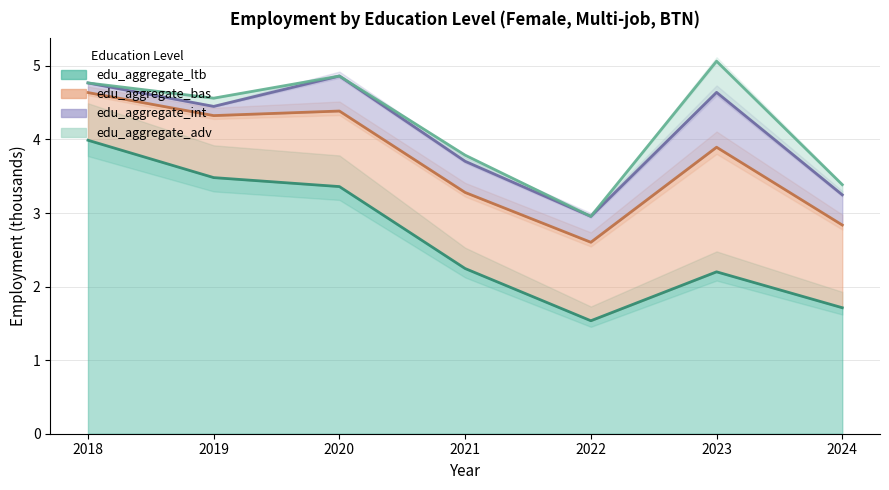

True or false: edu_aggregate_adv has more than 1 points higher than both neighbors.

True